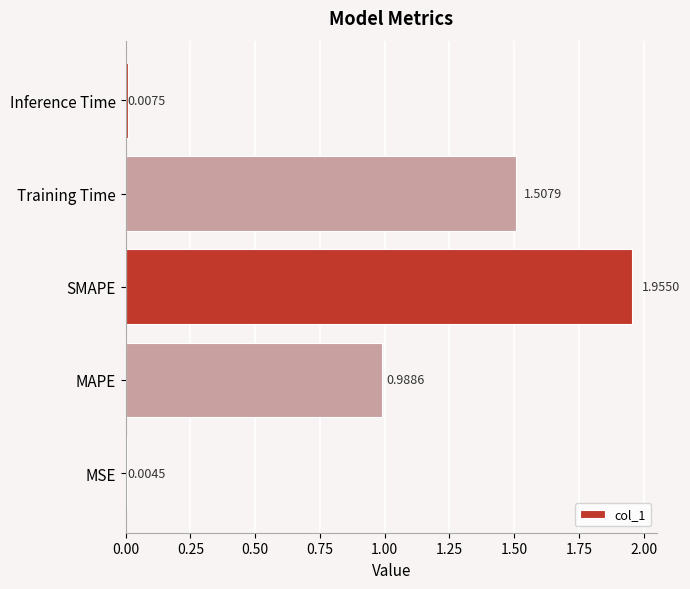

Approximately how many times larger is the value at MAPE compared to Training Time?

0.7